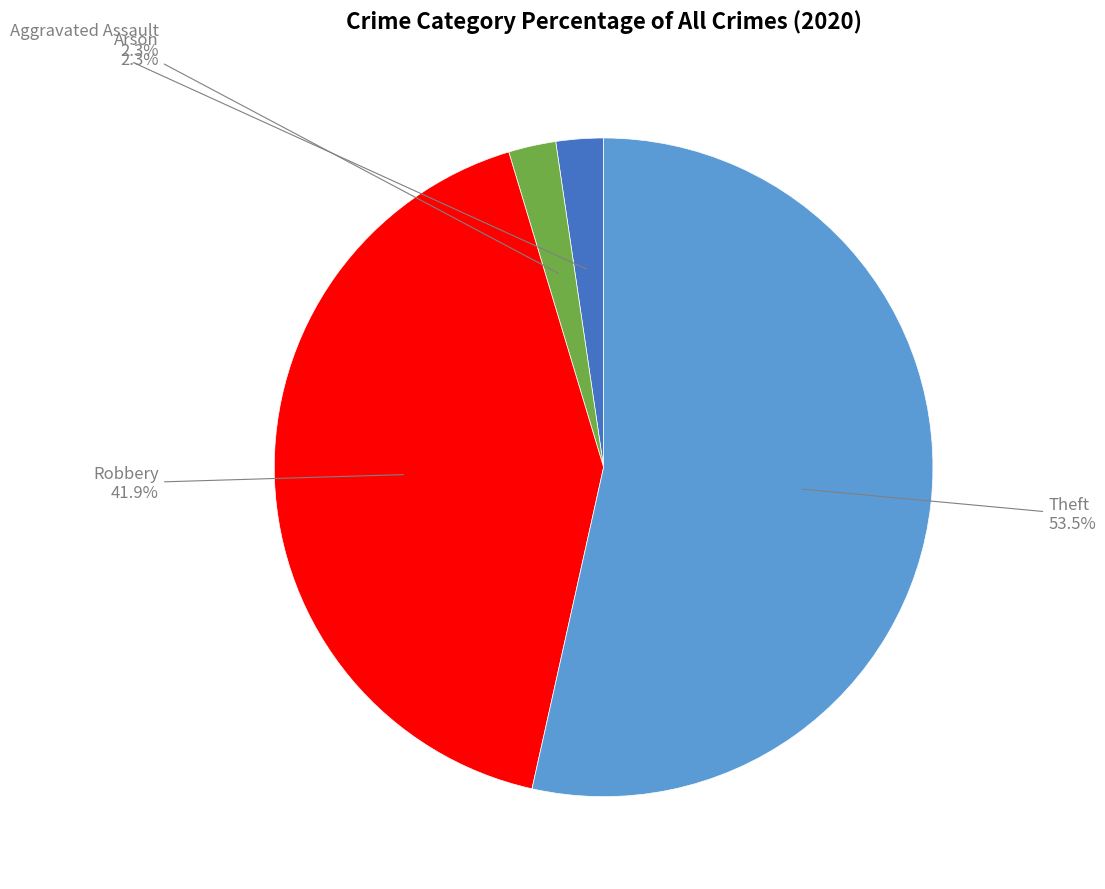

What percentage do Aggravated Assault and Robbery together represent?

44.2%